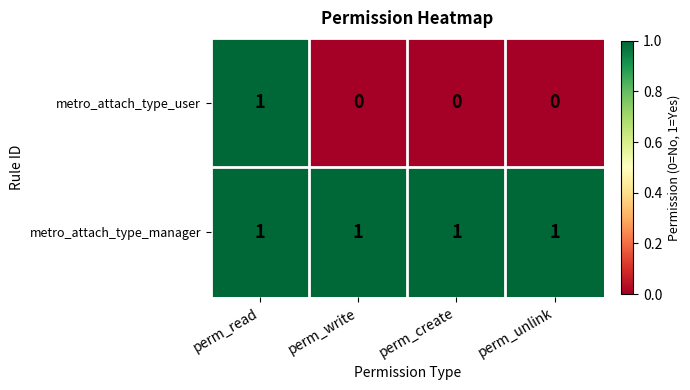

Reading left to right, transcribe all the data shown in this chart.

metro_attach_type_user: perm_read=1	perm_write=0	perm_create=0	perm_unlink=0
metro_attach_type_manager: perm_read=1	perm_write=1	perm_create=1	perm_unlink=1